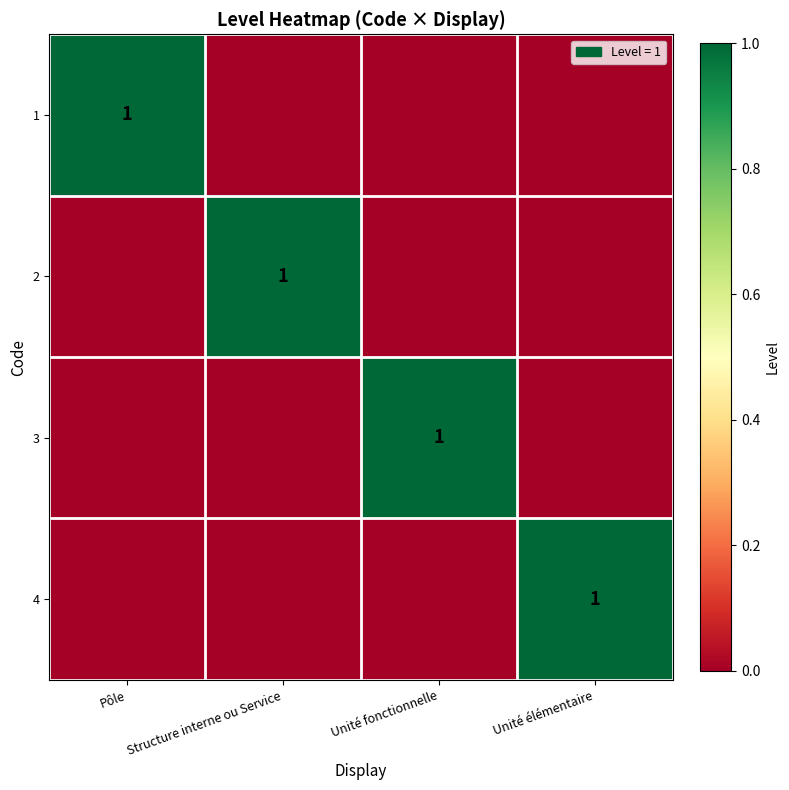

The value of 4 at Unité élémentaire is 2. True or false?

False